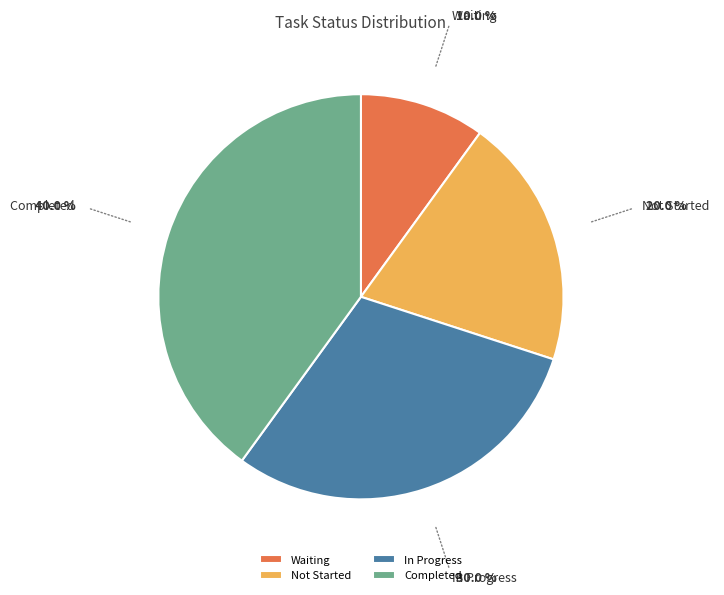

Between Completed and Waiting, which is larger?

Completed